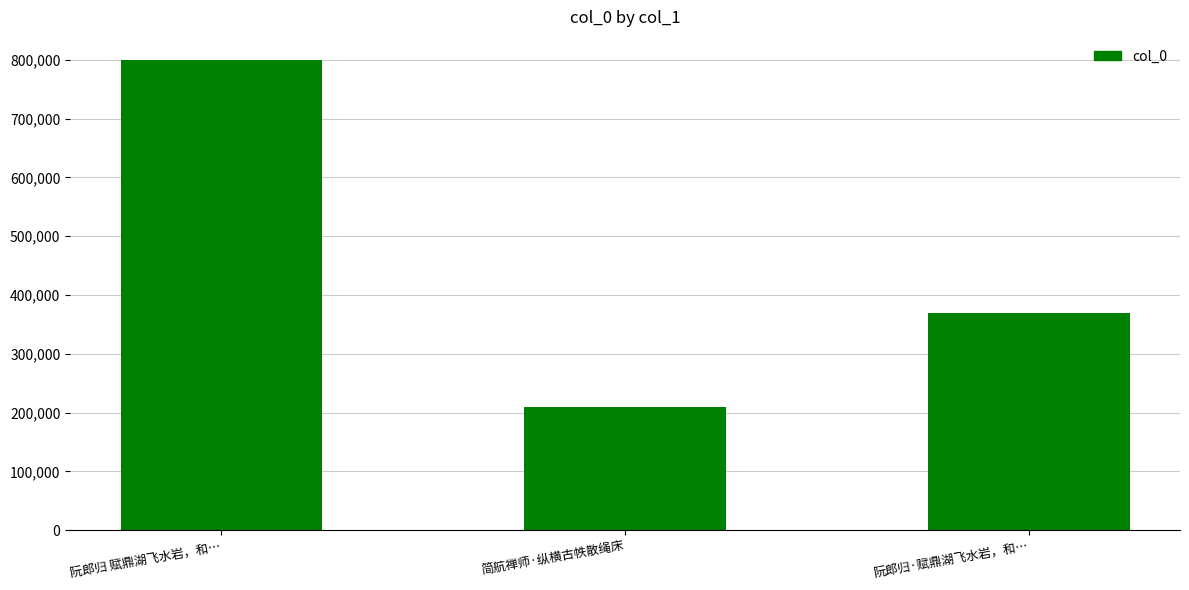

At which label is the value closest to 504350?

阮郎归·赋鼎湖飞水岩，和…